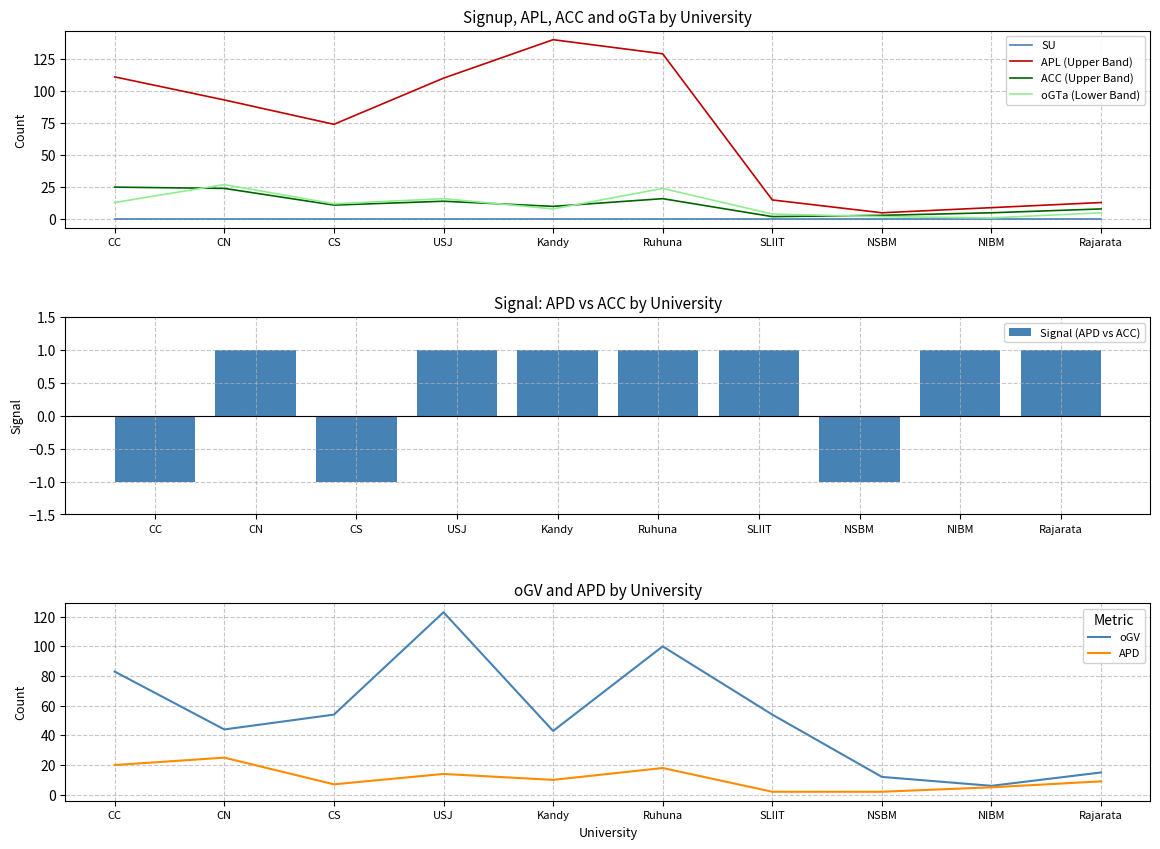

What is the lowest value of the APL (Upper Band) series?

5